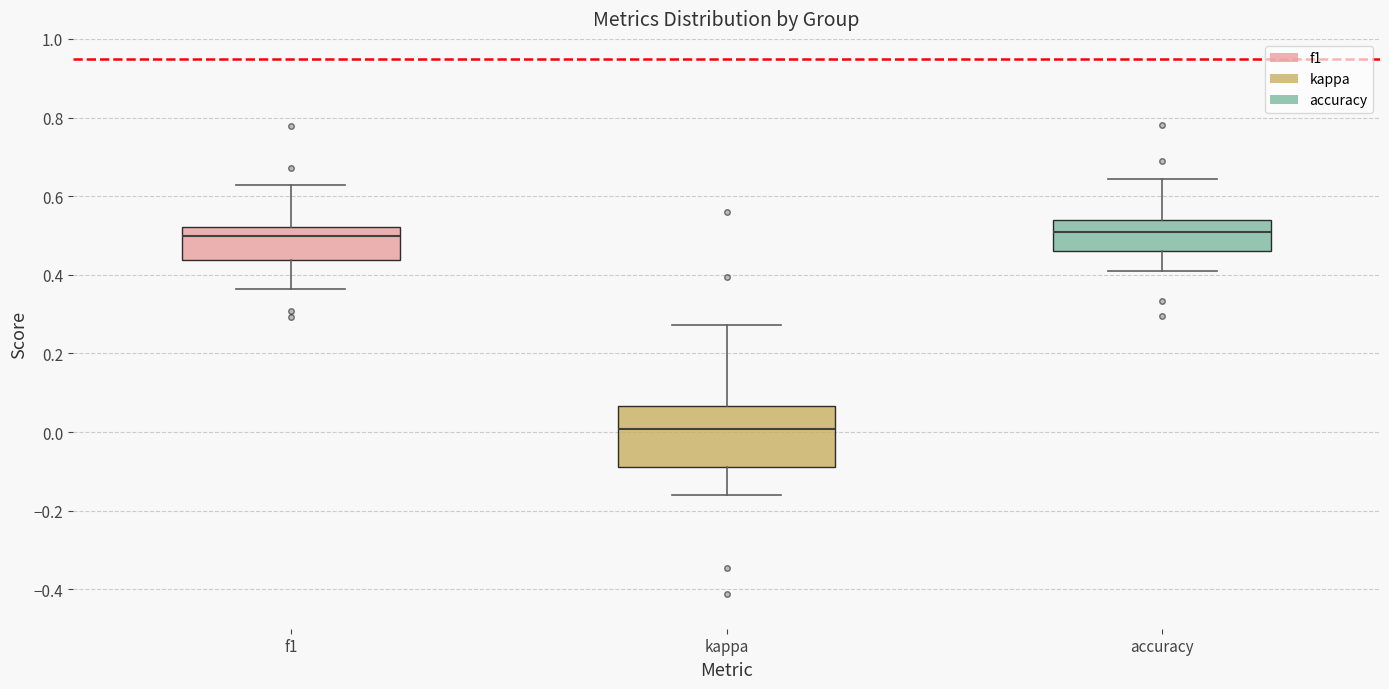

Reading left to right, read every box against the y-axis: the position of its median line, the range the box covers, and the ends of its whiskers. The values are not printed on the chart, so give them approximately, as read against the axis.

f1: median 0.50, box 0.44 to 0.52, whiskers 0.36 to 0.62
kappa: median 0.00, box -0.08 to 0.06, whiskers -0.16 to 0.28
accuracy: median 0.50, box 0.46 to 0.54, whiskers 0.42 to 0.64